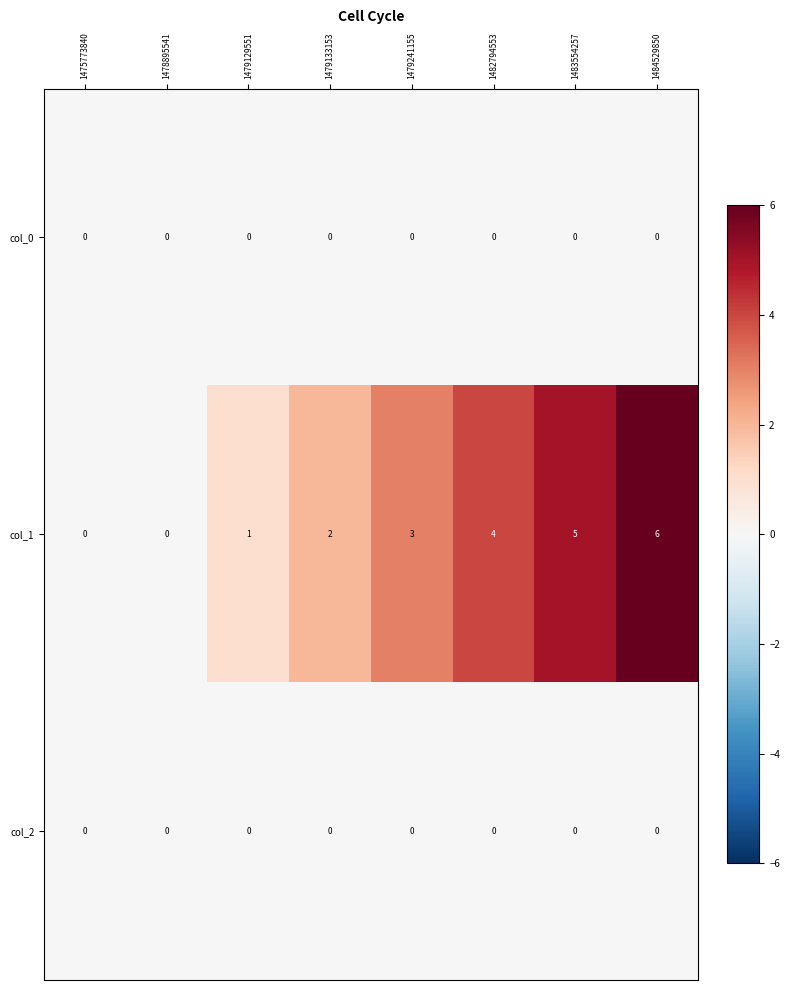

Which series has the largest total across all categories?

col_1